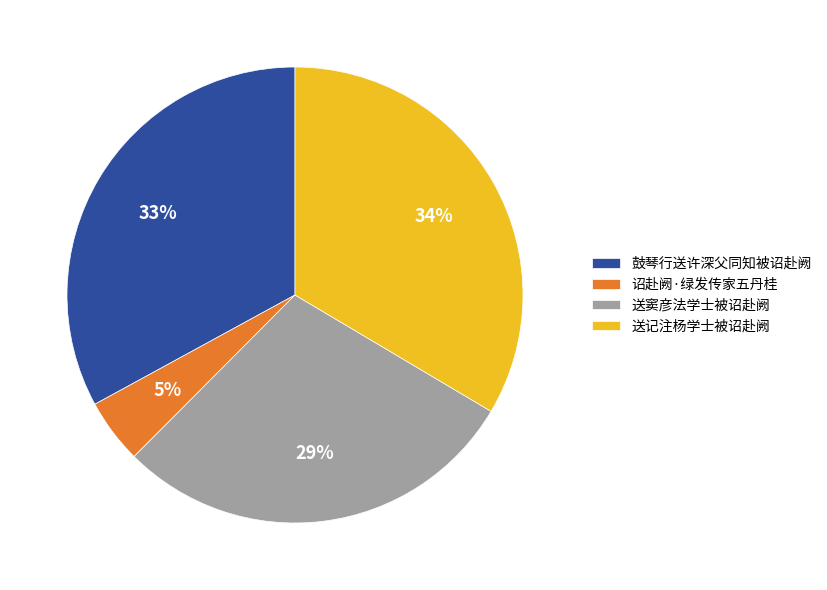

Is there any slice that represents more than half of the pie?

No